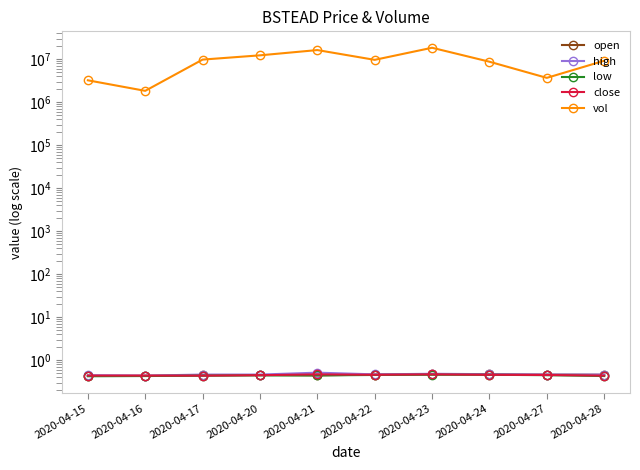

Which series has the largest range (max minus min)?

vol